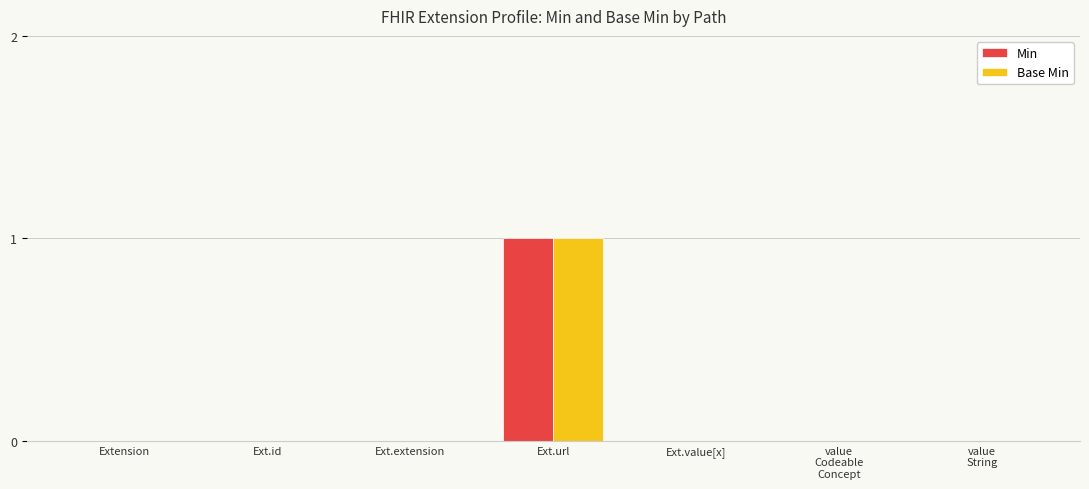

At which category is the sum across all series the highest?

Ext.url